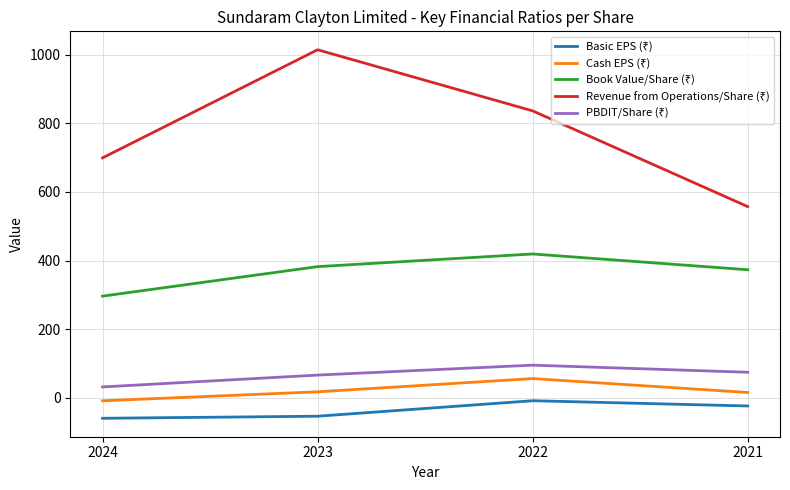

What is the smallest value displayed?

-59.4